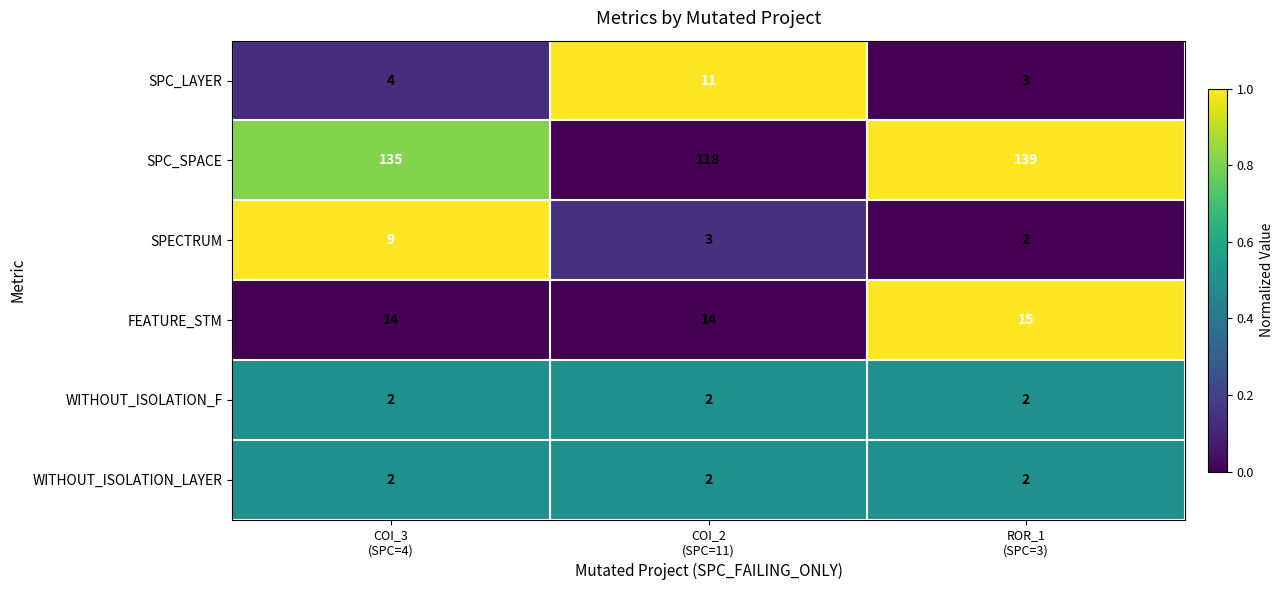

Count the SPC_LAYER values in the range 3 to 11.

3